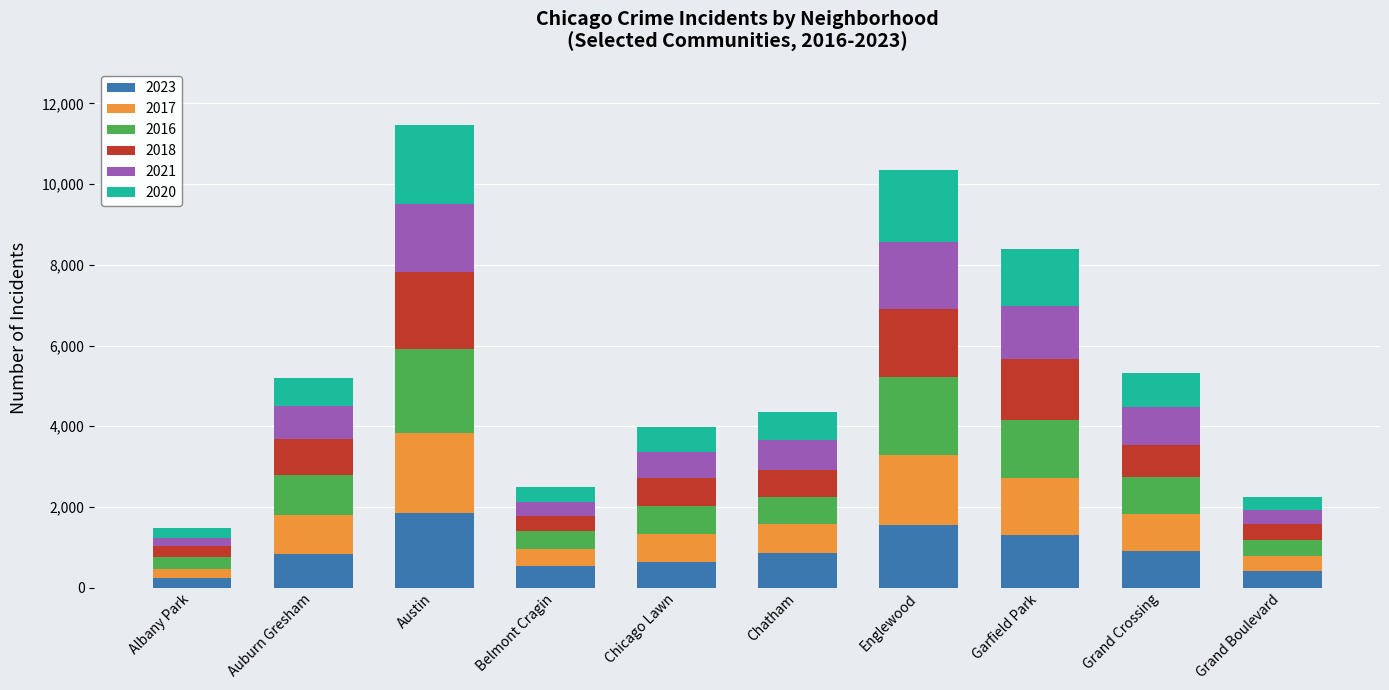

What is the value of the 2023 bar at the 7th from the left?

1556